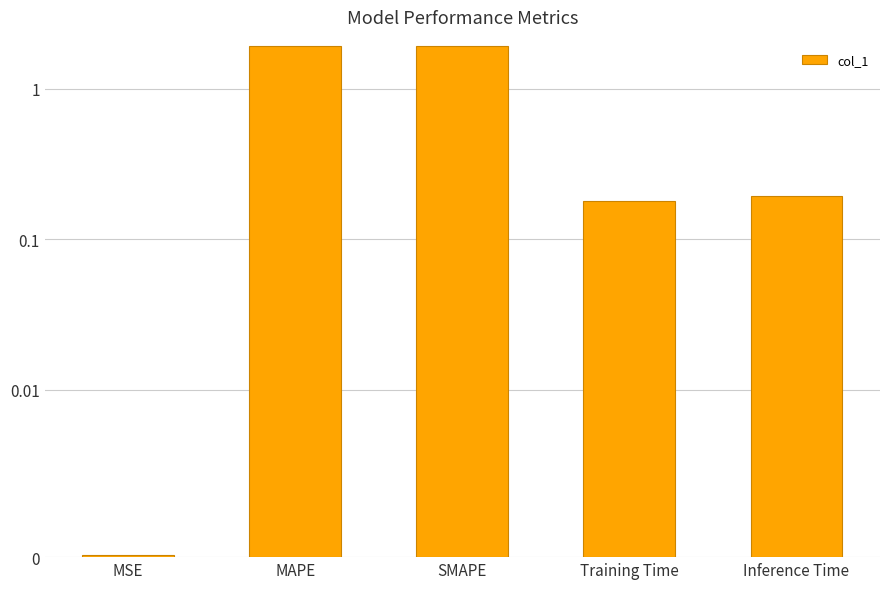

Where is the data nearest to the value 0?

MSE